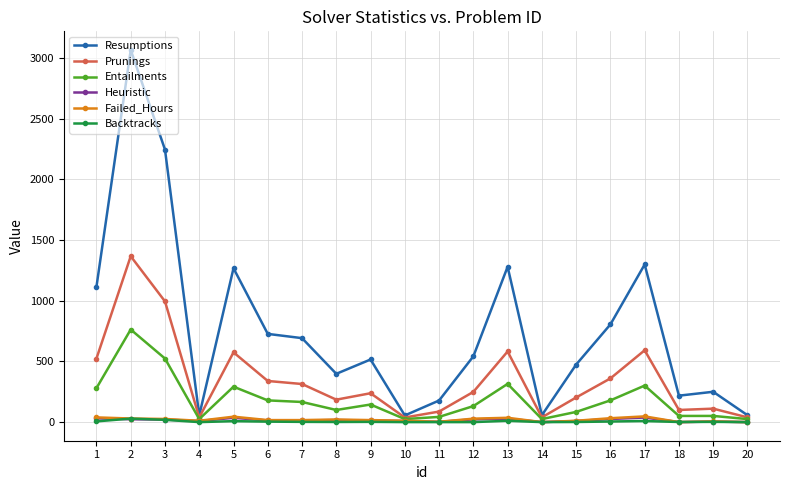

Between 5 and 14, which series saw the biggest shift?

Resumptions